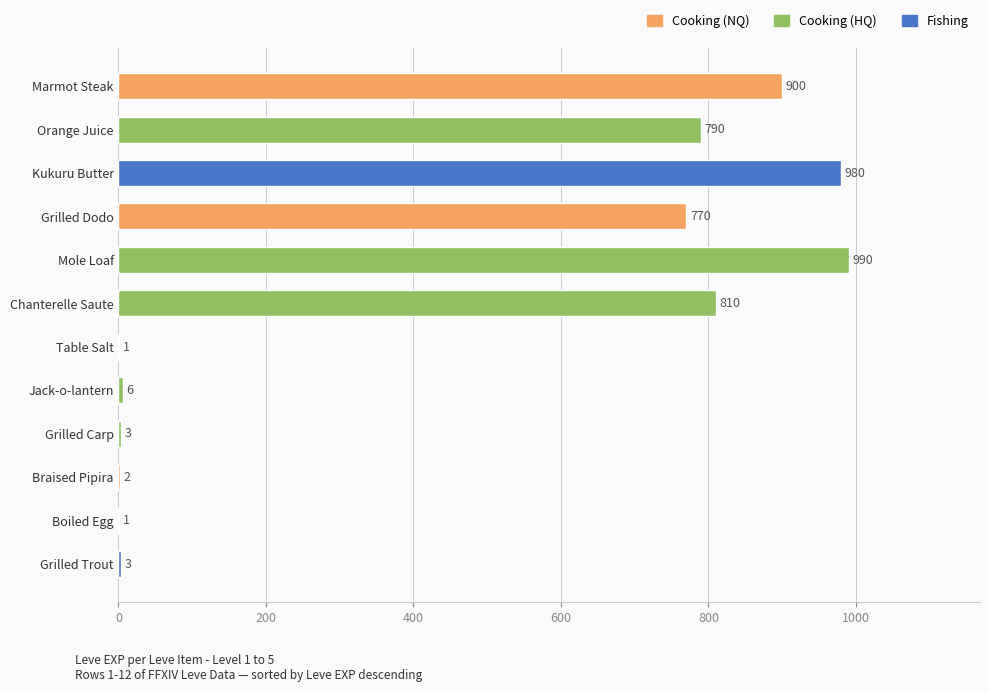

What is the maximum value shown in the chart?

990